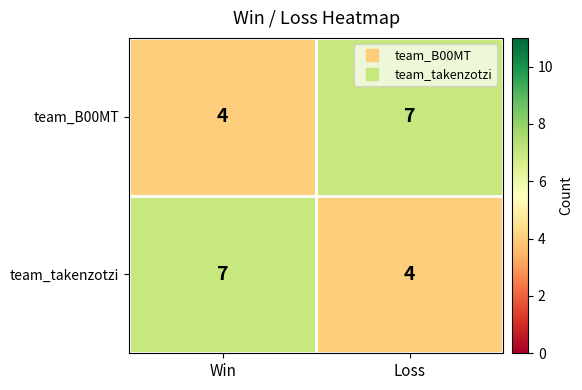

What is the sum of all team_B00MT values?

11